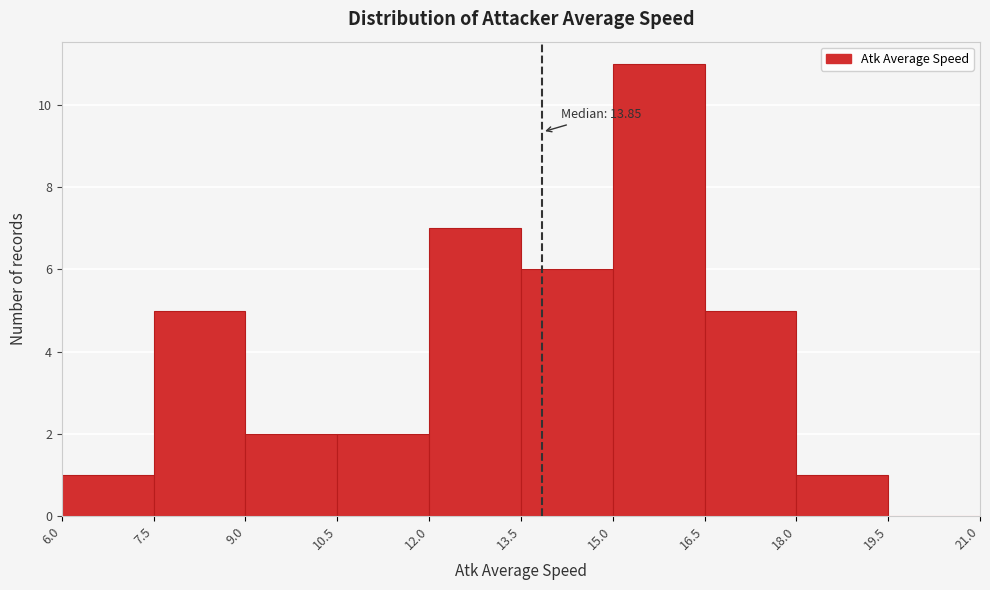

Over which range of the x-axis is the bar tallest?

15.0 to 16.5